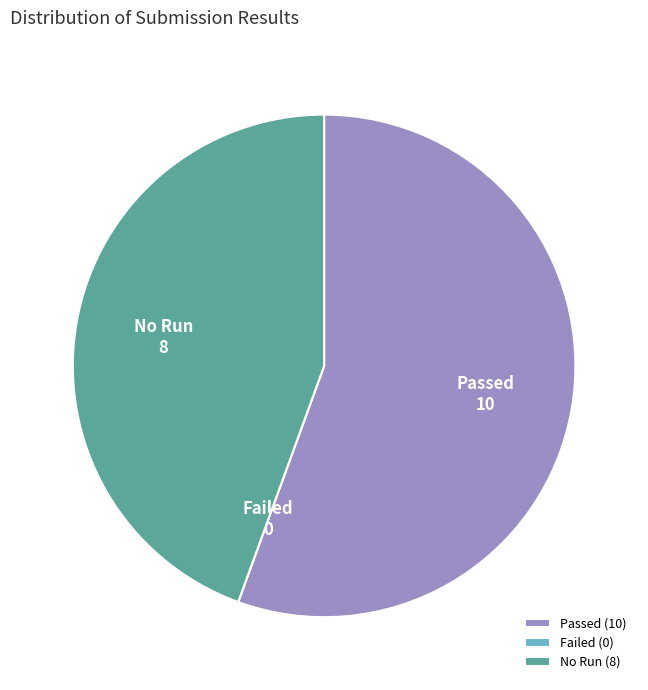

Between No Run and Passed, which is larger?

Passed